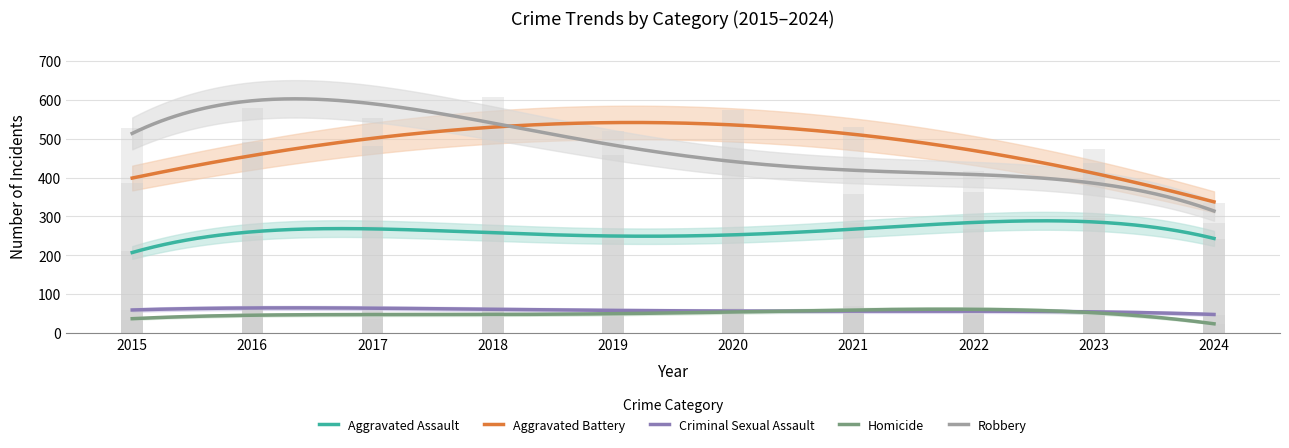

Which series has the widest spread of values?

Robbery